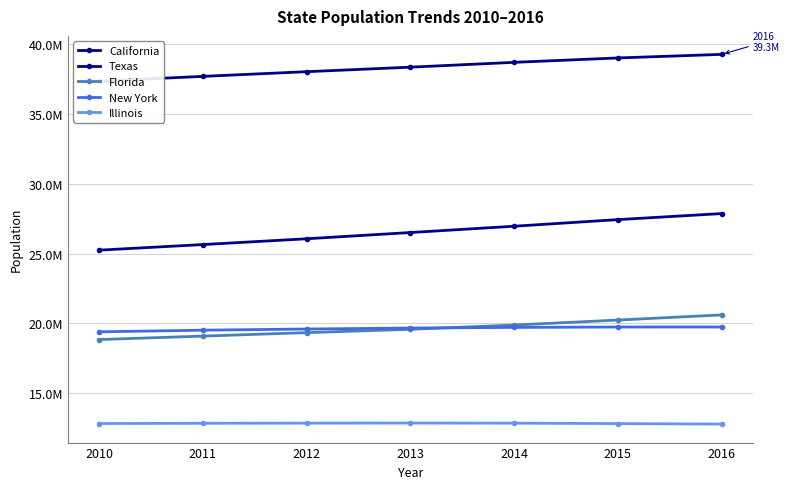

What is the difference between the Texas values at 2010 and 2016?

2618286